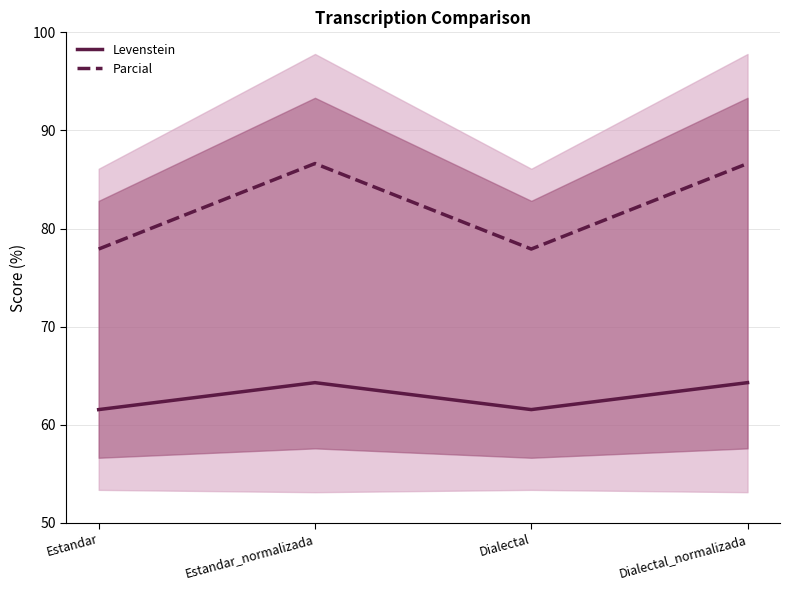

What is the greatest value displayed?

86.6